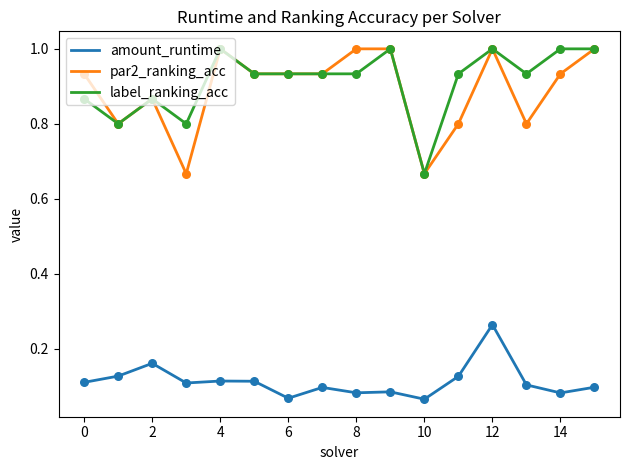

True or false: label_ranking_acc and amount_runtime cross at least once.

False